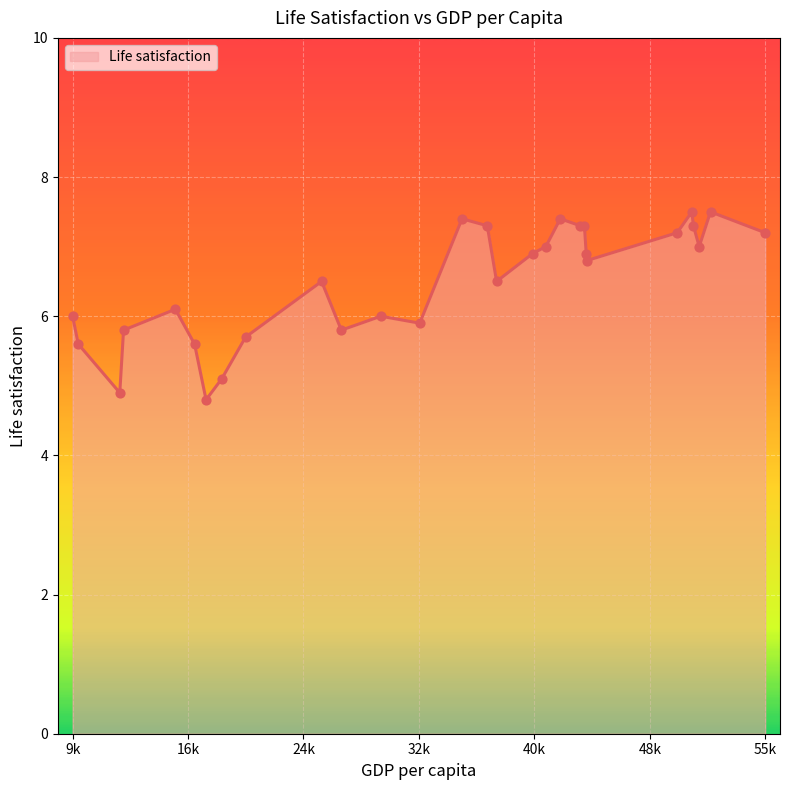

What is the greatest value displayed?

7.5